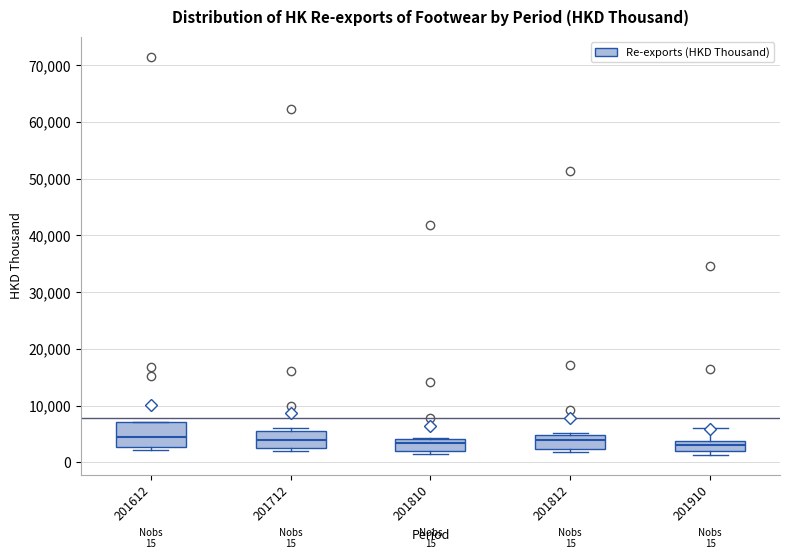

Comparing the boxes themselves (not the whiskers), which one is the tallest?

201612